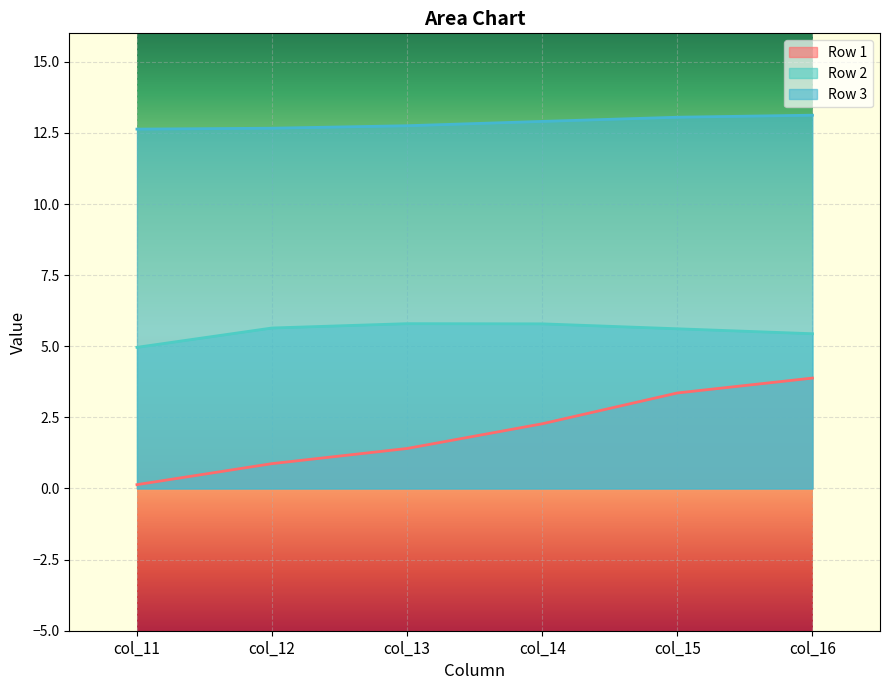

What is the difference between the second highest and minimum values in the Row 1 series?

3.2